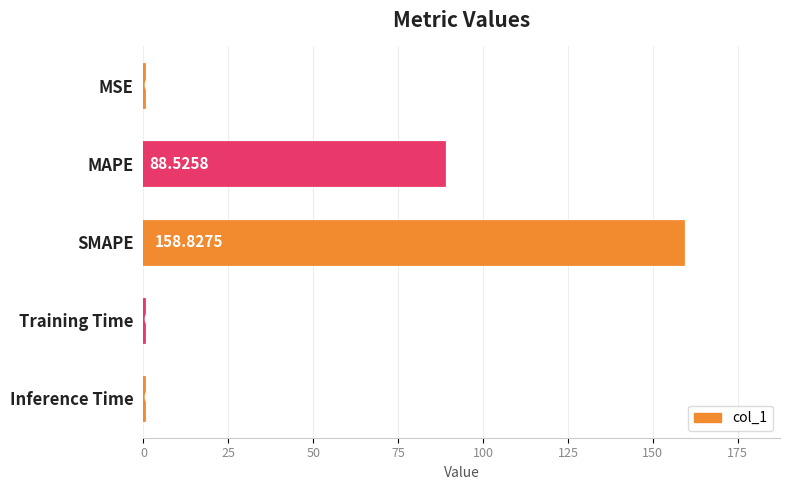

Are the bars horizontal?

Yes